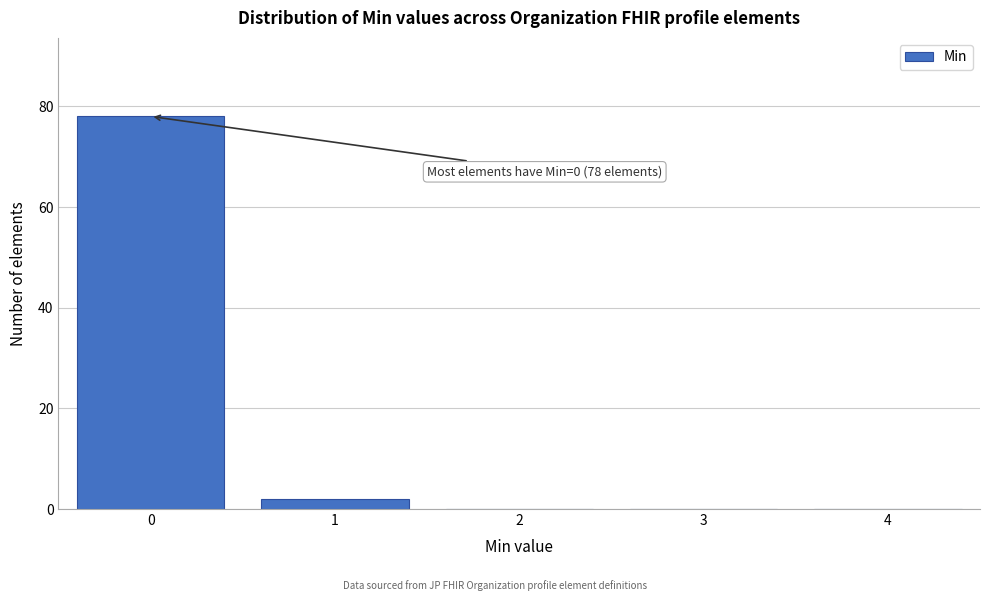

Reading left to right, transcribe all the data shown in this chart.

0=78	1=2	2=0	3=0	4=0